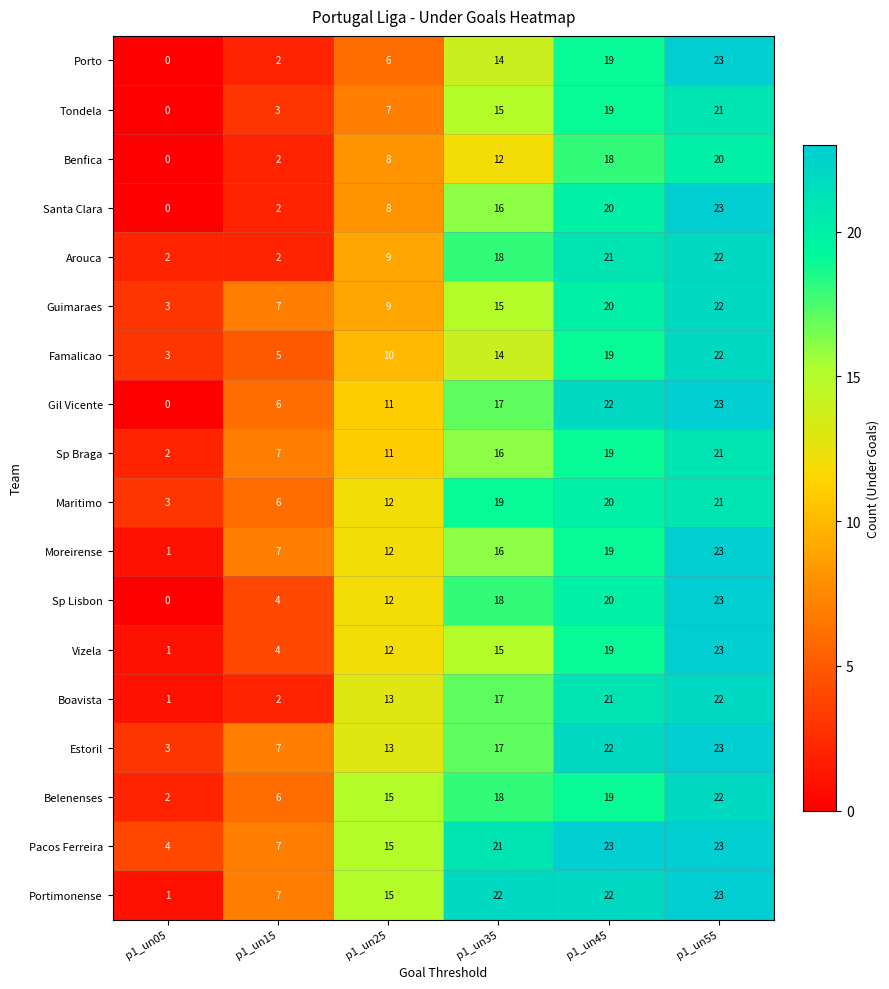

What is the spread (max minus min) of values at p1_un55?

3